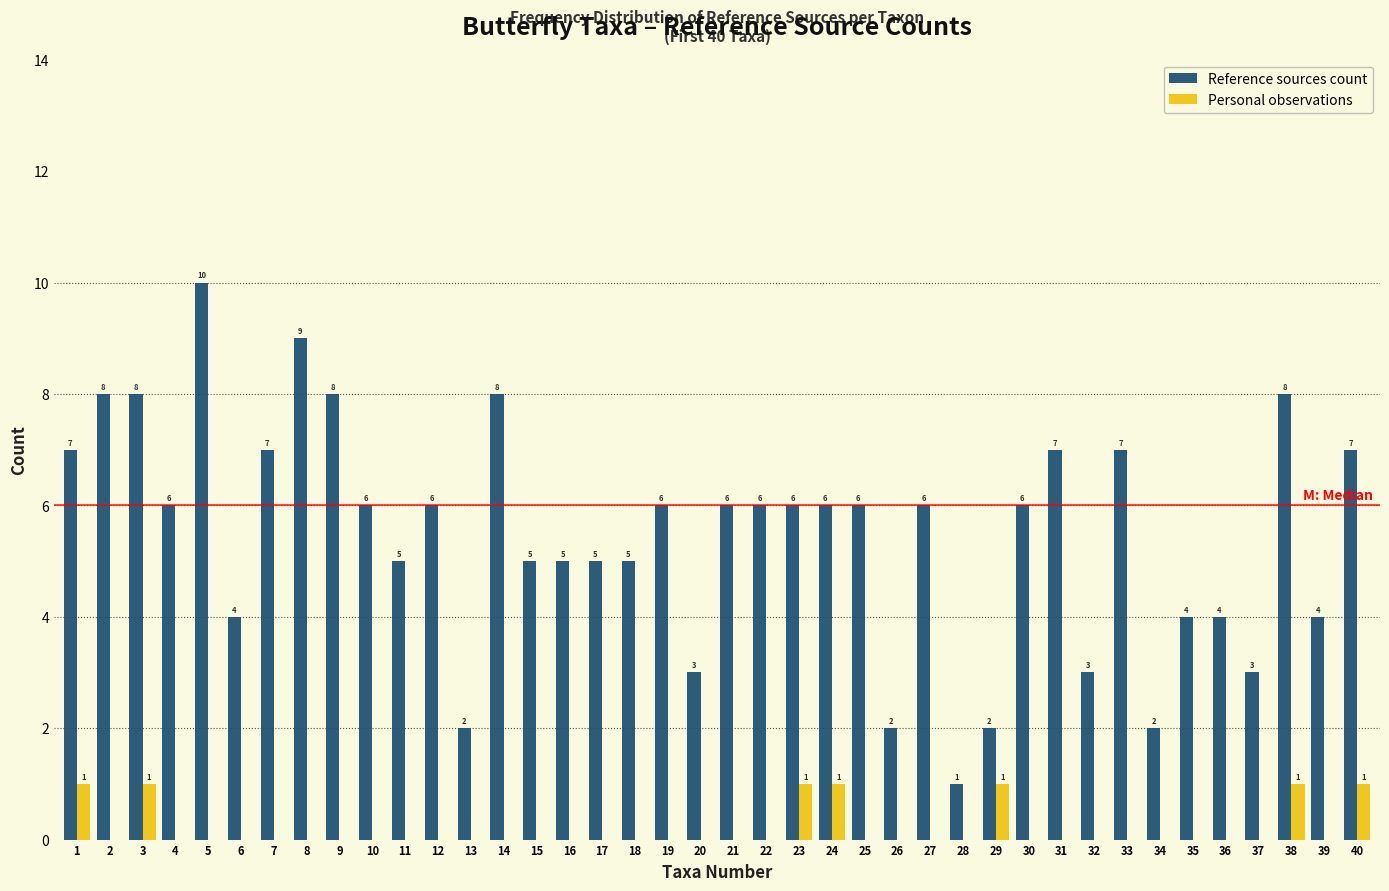

Reading left to right, list all the values displayed in this chart.

Reference sources count: 1=7	2=8	3=8	4=6	5=10	6=4	7=7	8=9	9=8	10=6	11=5	12=6	13=2	14=8	15=5	16=5	17=5	18=5	19=6	20=3	21=6	22=6	23=6	24=6	25=6	26=2	27=6	28=1	29=2	30=6	31=7	32=3	33=7	34=2	35=4	36=4	37=3	38=8	39=4	40=7
Personal observations: 1=1	2=0	3=1	4=0	5=0	6=0	7=0	8=0	9=0	10=0	11=0	12=0	13=0	14=0	15=0	16=0	17=0	18=0	19=0	20=0	21=0	22=0	23=1	24=1	25=0	26=0	27=0	28=0	29=1	30=0	31=0	32=0	33=0	34=0	35=0	36=0	37=0	38=1	39=0	40=1